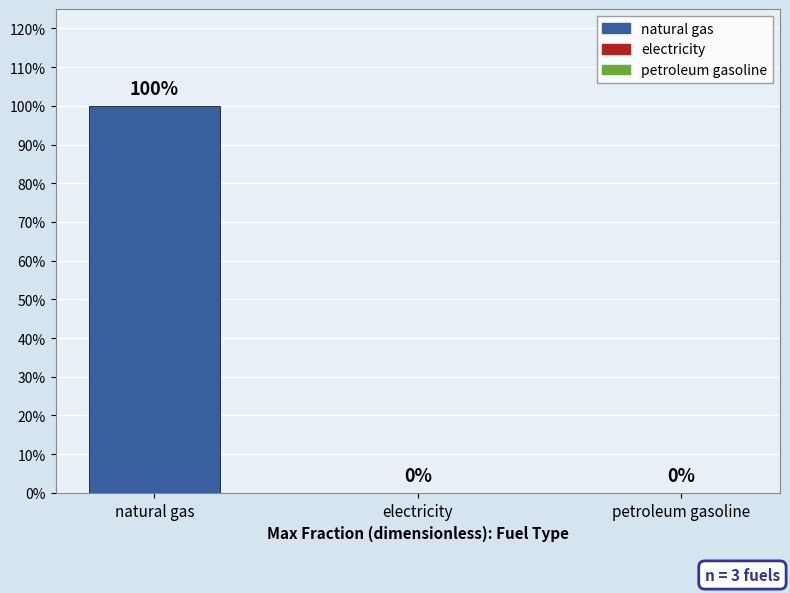

What is the value of the natural gas bar at the 2nd from the left?

1